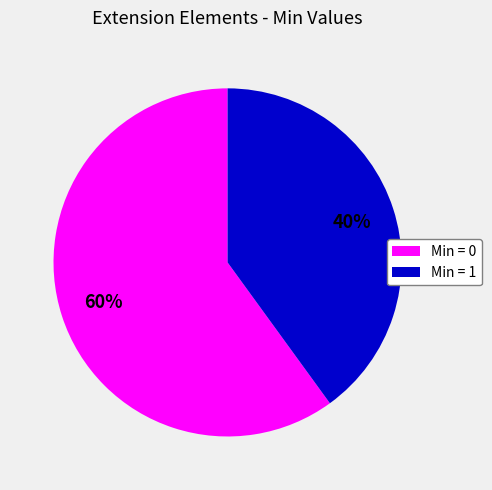

To the nearest percent, what is the difference between the largest and smallest slice percentages?

20%